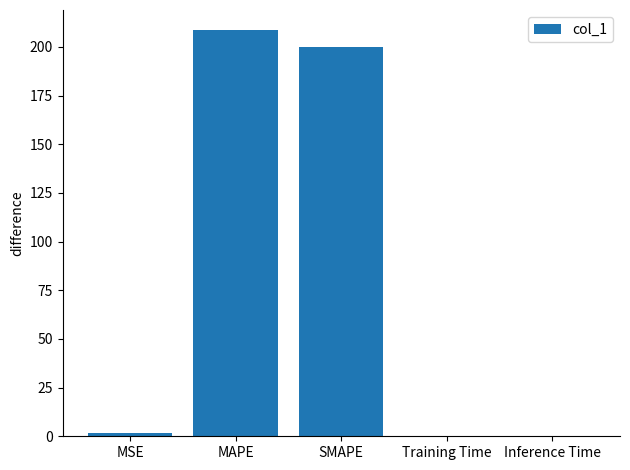

The chart shows a value of 275.6 at SMAPE. True or false?

False